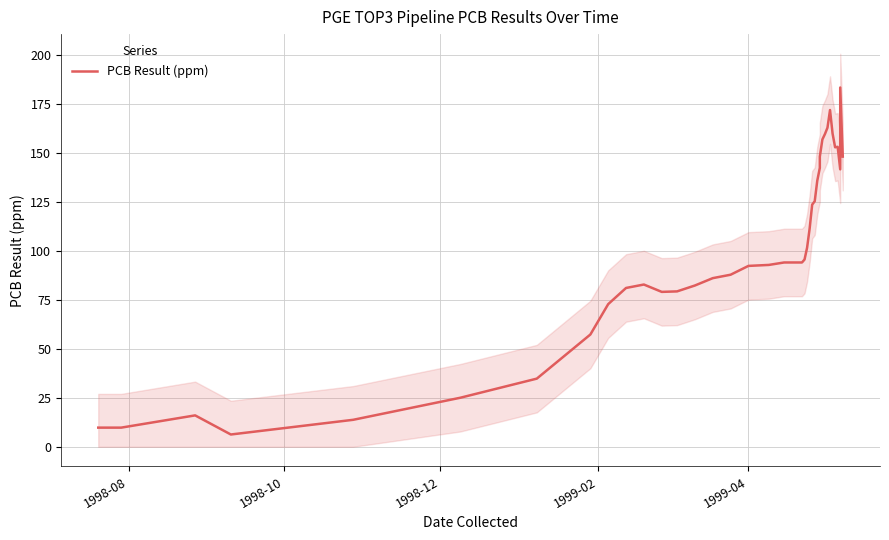

Reading left to right, transcribe all the data shown in this chart.

9.8	9.8	16.0	6.2	13.8	25.0	34.8	57.2	72.8	81.0	82.8	79.0	79.2	82.2	86.0	87.8	92.2	92.8	94.0	94.0	95.5	101.5	111.2	123.5	125.2	135.8	142.2	148.0	156.8	159.5	162.8	171.8	159.8	152.8	153.0	141.5	183.2	148.0